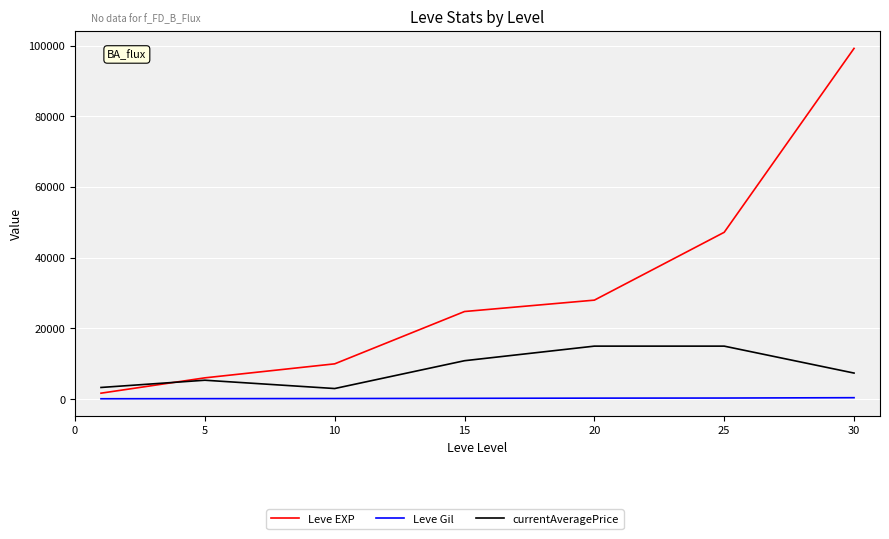

True or false: Leve EXP and Leve Gil cross at least once.

False